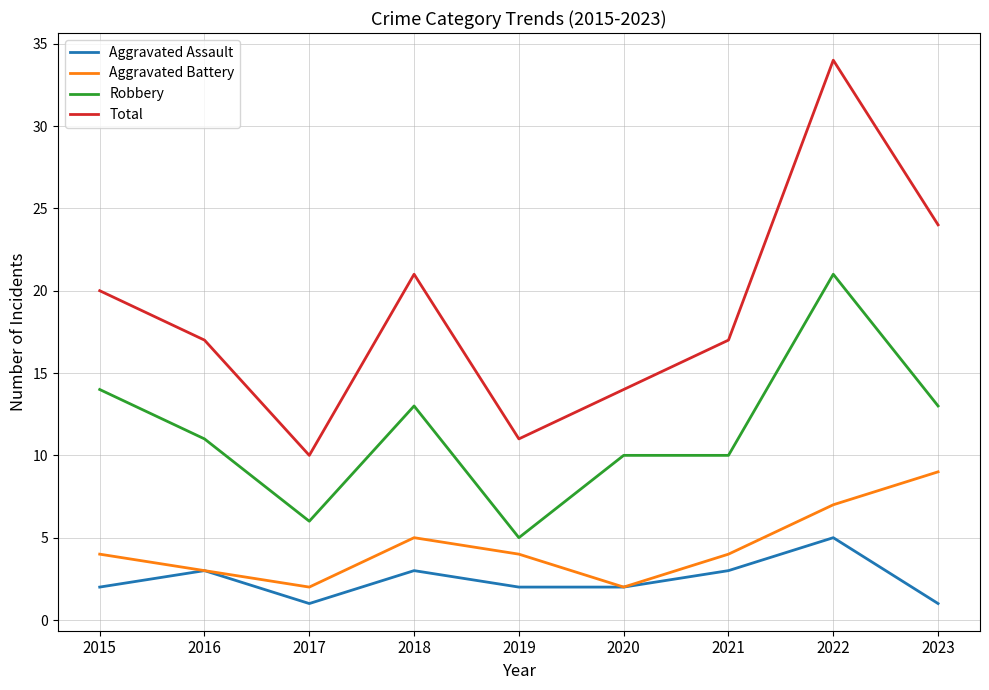

True or false: Aggravated Battery has more than 2 interior local peaks.

False